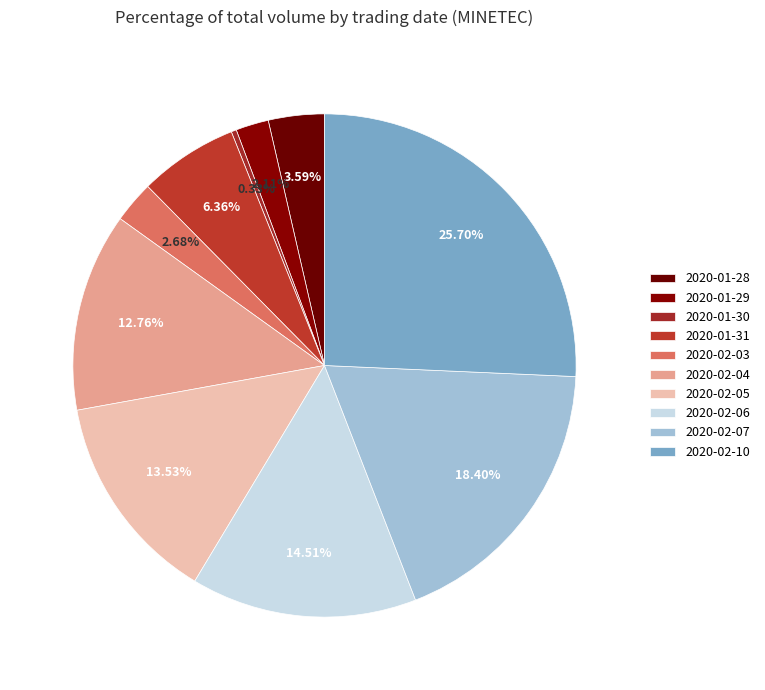

Do 2020-01-29 and 2020-02-05 together represent more than half of the pie?

No